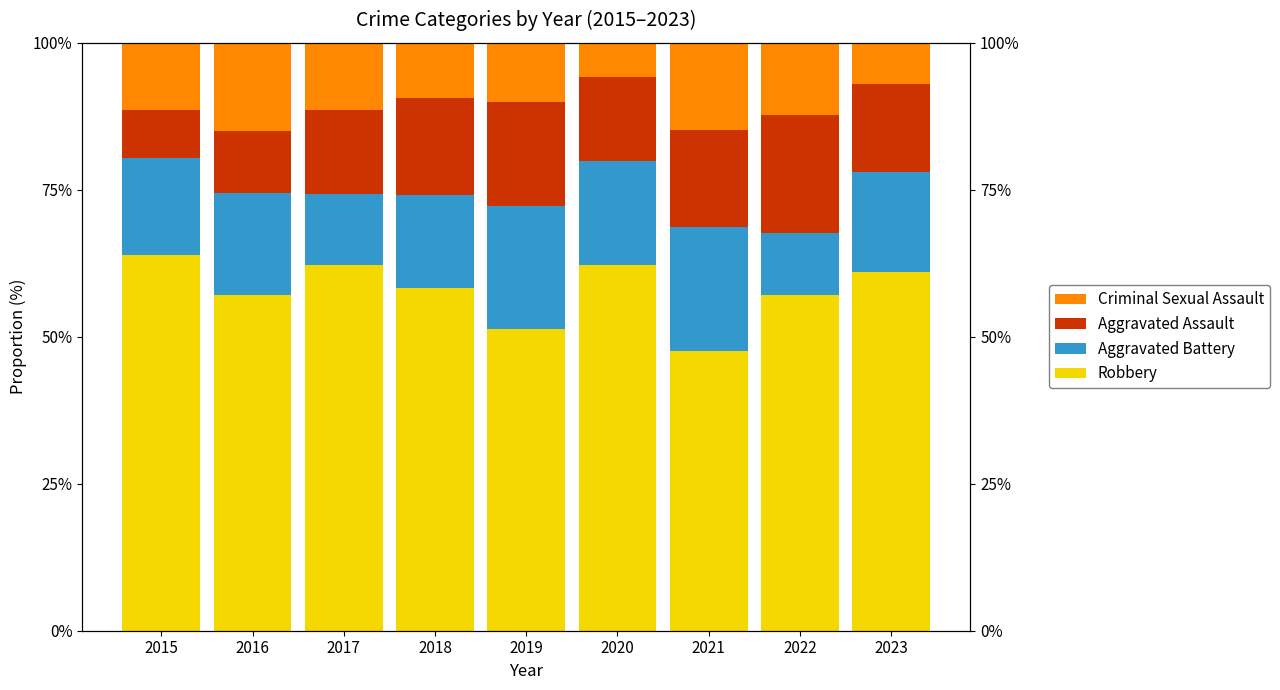

What are all the series names shown in the legend?

Robbery, Aggravated Battery, Aggravated Assault, Criminal Sexual Assault